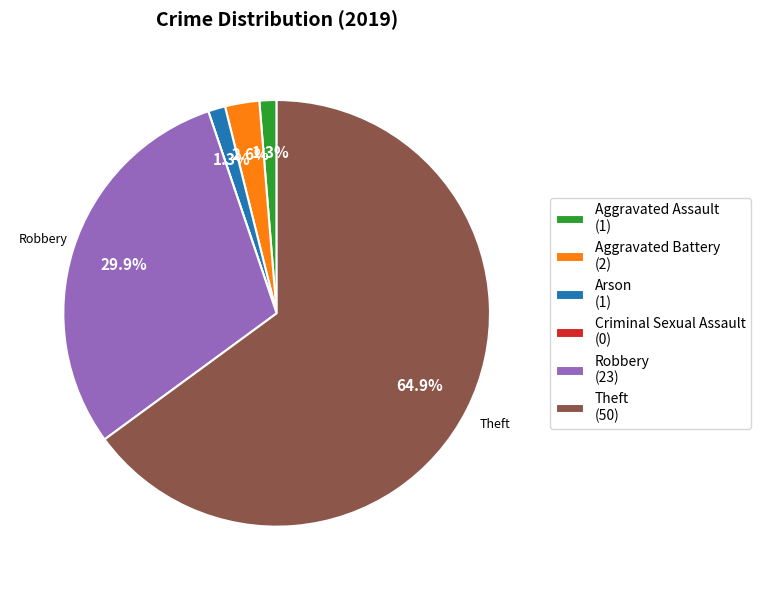

Which has a higher value, Robbery (23) or Aggravated Assault (1)?

Robbery (23)